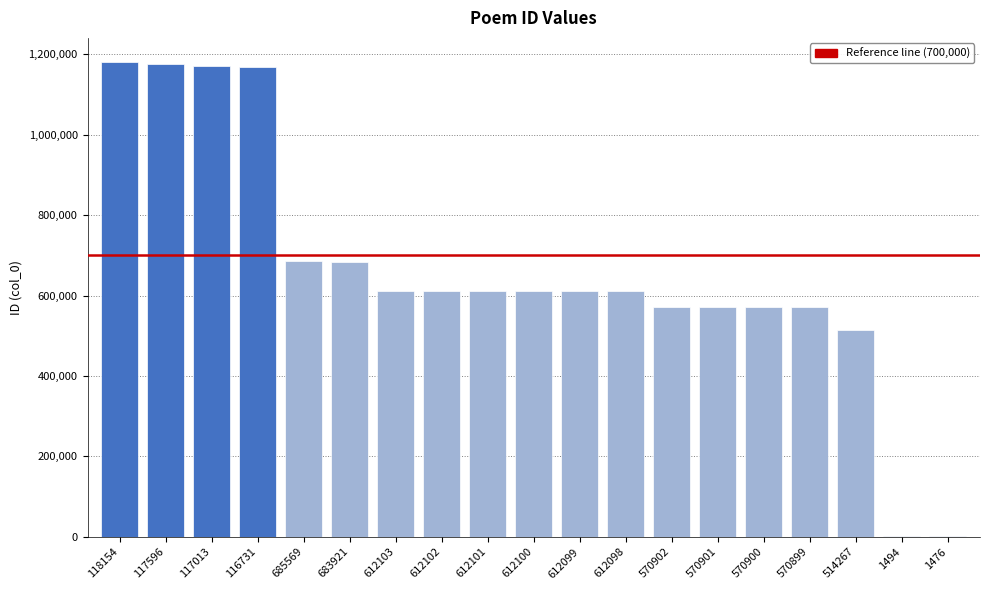

The chart shows a value of 1175969 at 117596. True or false?

True